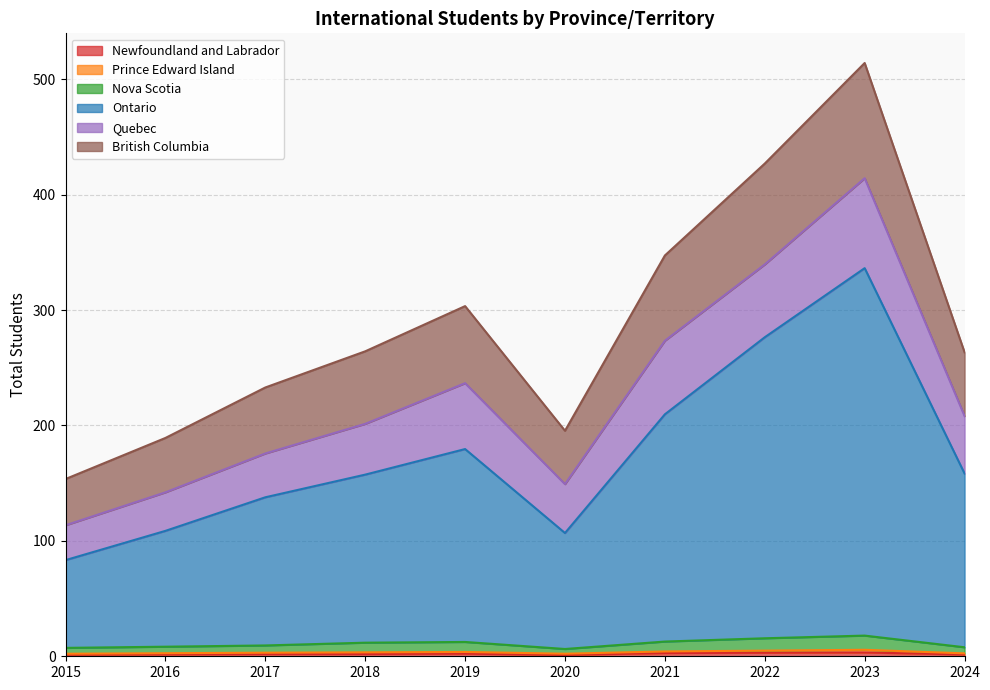

At how many categories does at least one series exceed 472?

1